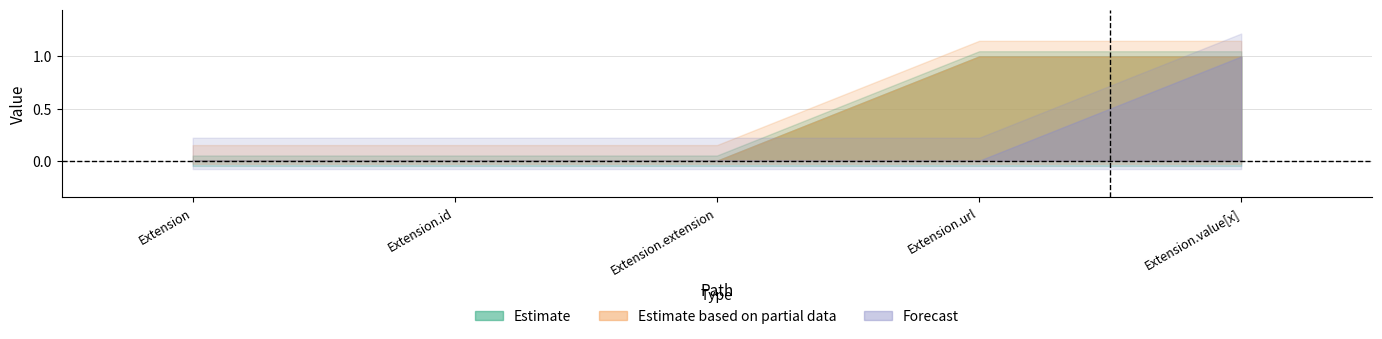

What is the label of the 2nd point from the left?

Extension.id